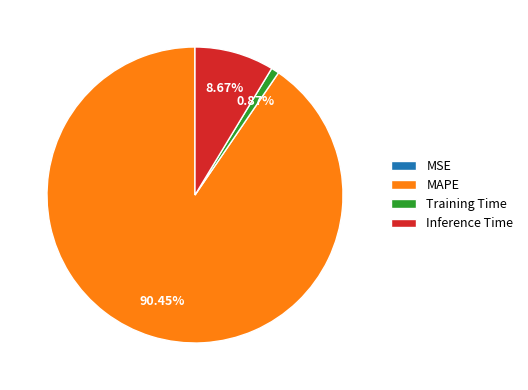

To the nearest percent, what is the difference between the largest and smallest slice percentages?

90%